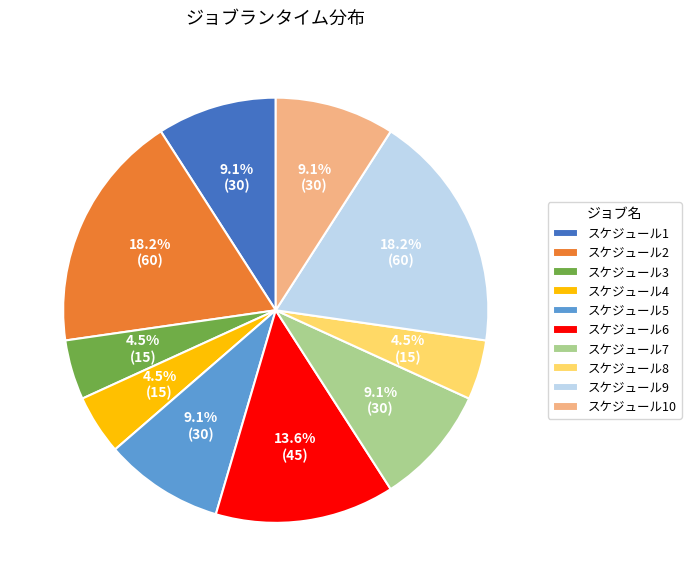

To the nearest percent, what is the difference between the largest and smallest slice percentages?

14%